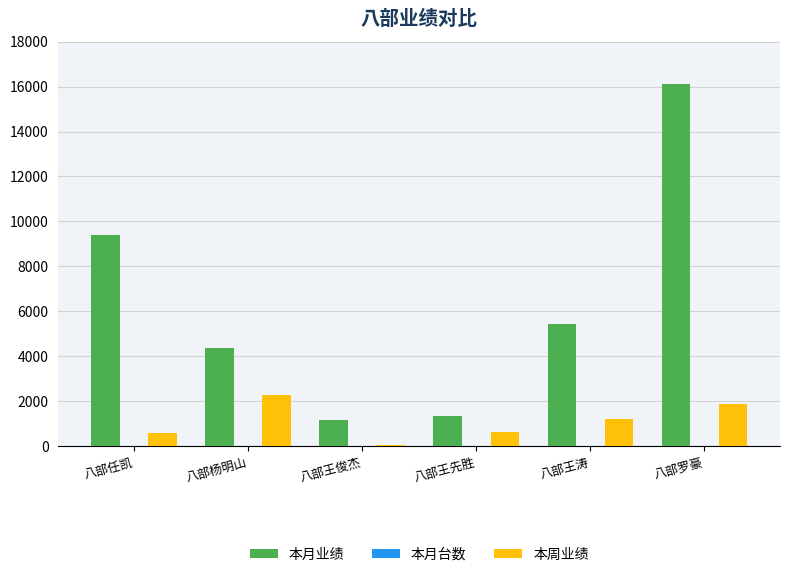

Between 八部任凯 and 八部王先胜, which series saw the biggest shift?

本月业绩